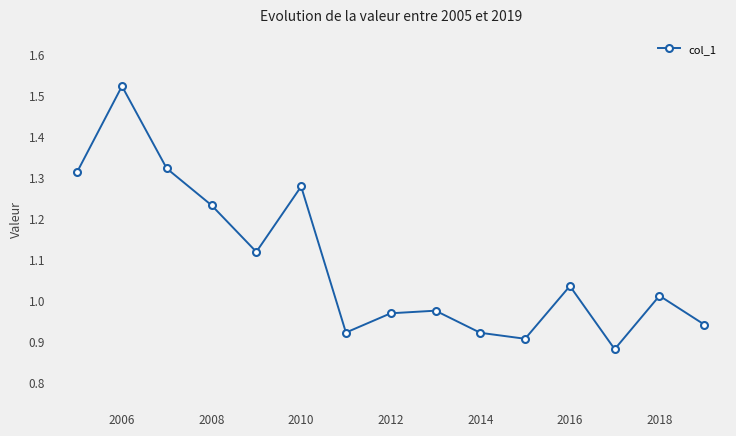

Count the number of data series in this chart.

1